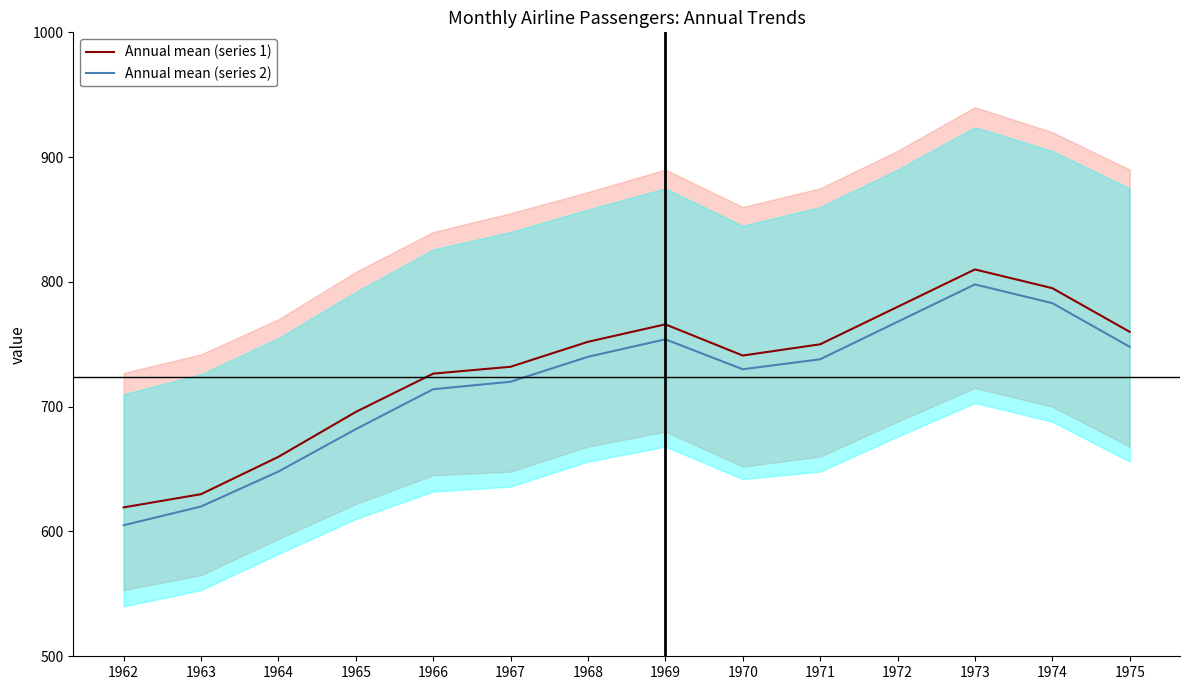

Between 1964 and 1973, which series saw the biggest shift?

Annual mean (series 1)